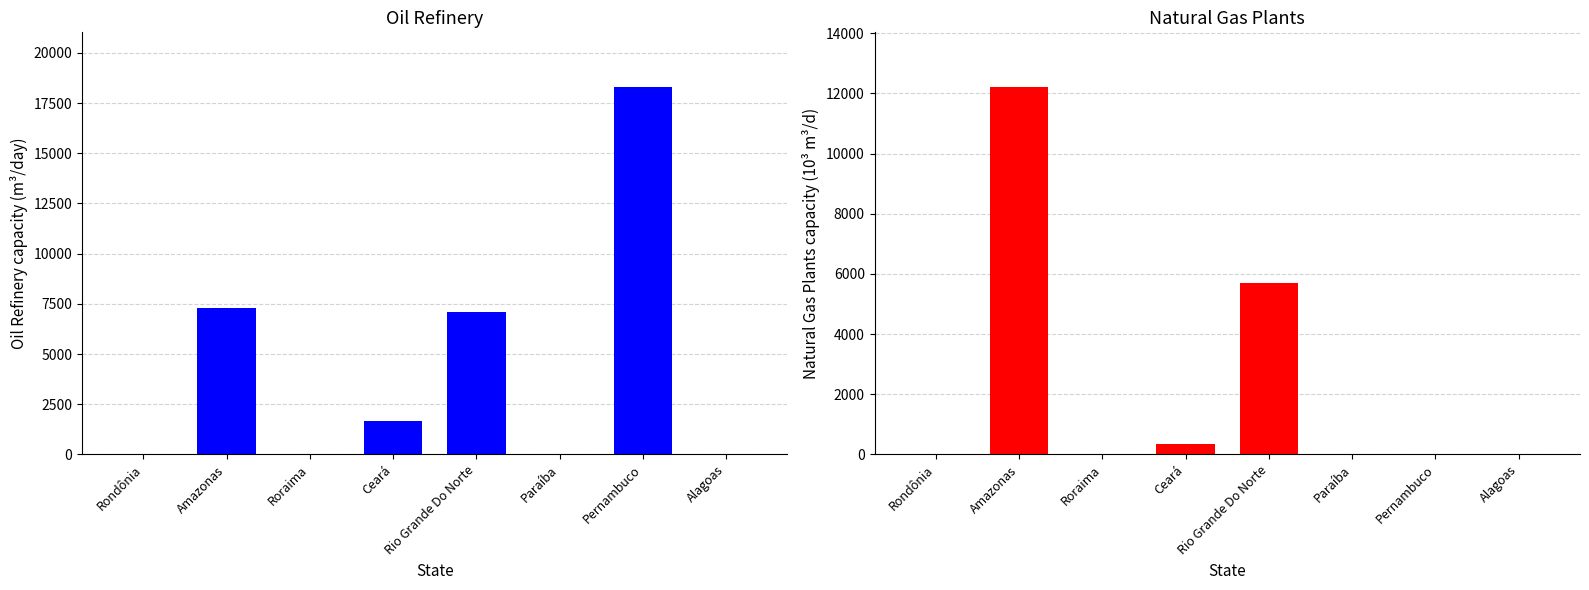

Reading right to left, transcribe all the data shown in this chart.

Oil Refinery (m³/day): 0.0	18285.0	0.0	7100.0	1650.0	0.0	7300.0	0.0
Natural Gas Plants (10³ m³/d): 0.0	0.0	0.0	5700.0	350.0	0.0	12200.0	0.0